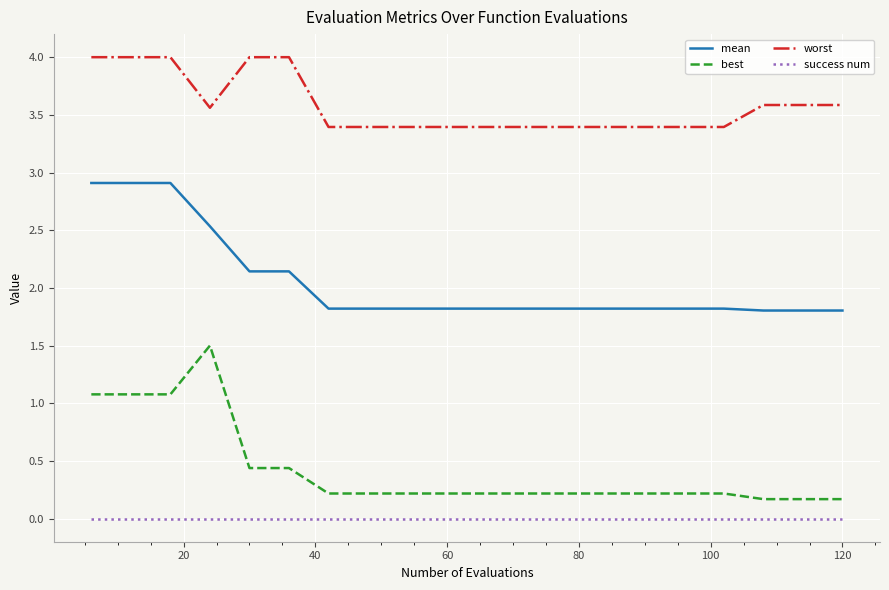

True or false: worst and best intersect in this chart.

False